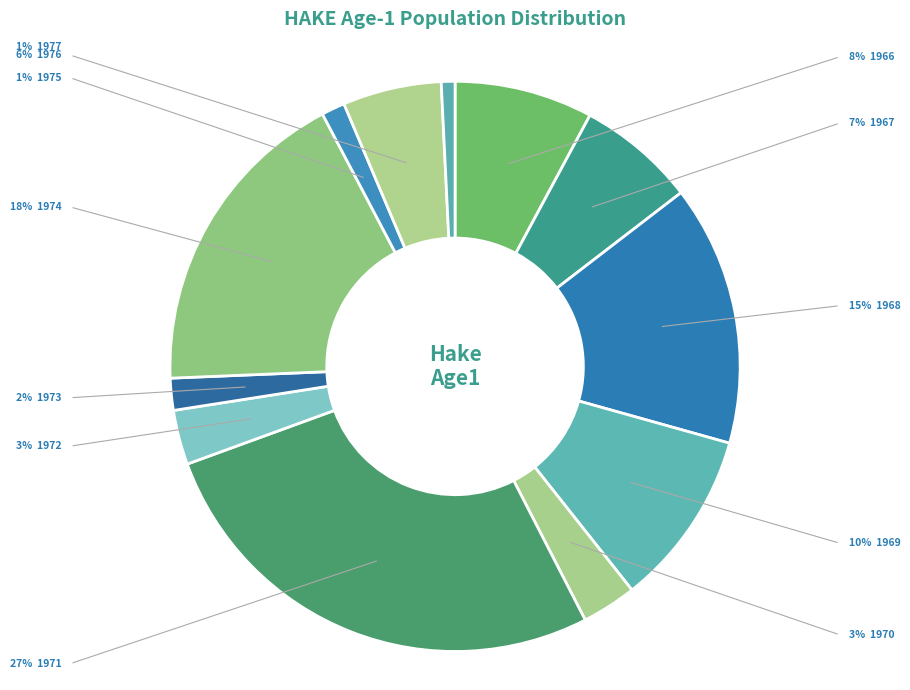

Which category has the smallest portion of the pie?

1977